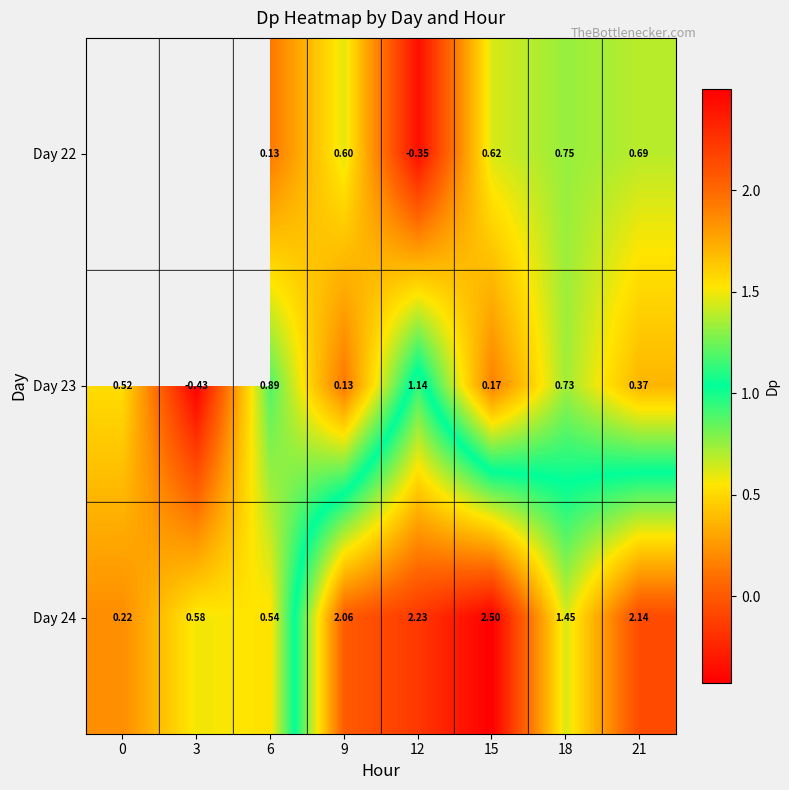

Which category has the lowest value across all series?

3